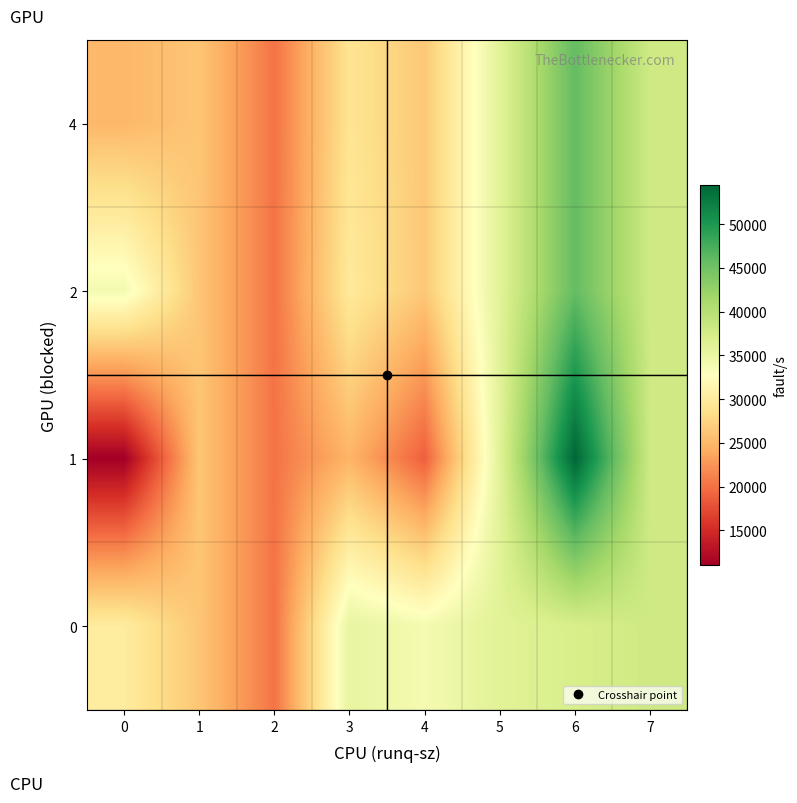

Reading left to right, list all the values displayed in this chart.

row_0: 25048.6	26170.7	20236.0	29081.0	26367.2	36081.0	45795.0	37996.8
row_1: 33969.0	26170.7	20236.0	29725.1	26367.2	36081.0	45795.0	37996.8
row_2: 11081.0	26170.7	20236.0	24770.0	18885.0	36081.0	54451.0	37996.8
row_3: 30095.9	26170.7	20236.0	35324.4	33849.3	36081.0	37139.0	37996.8